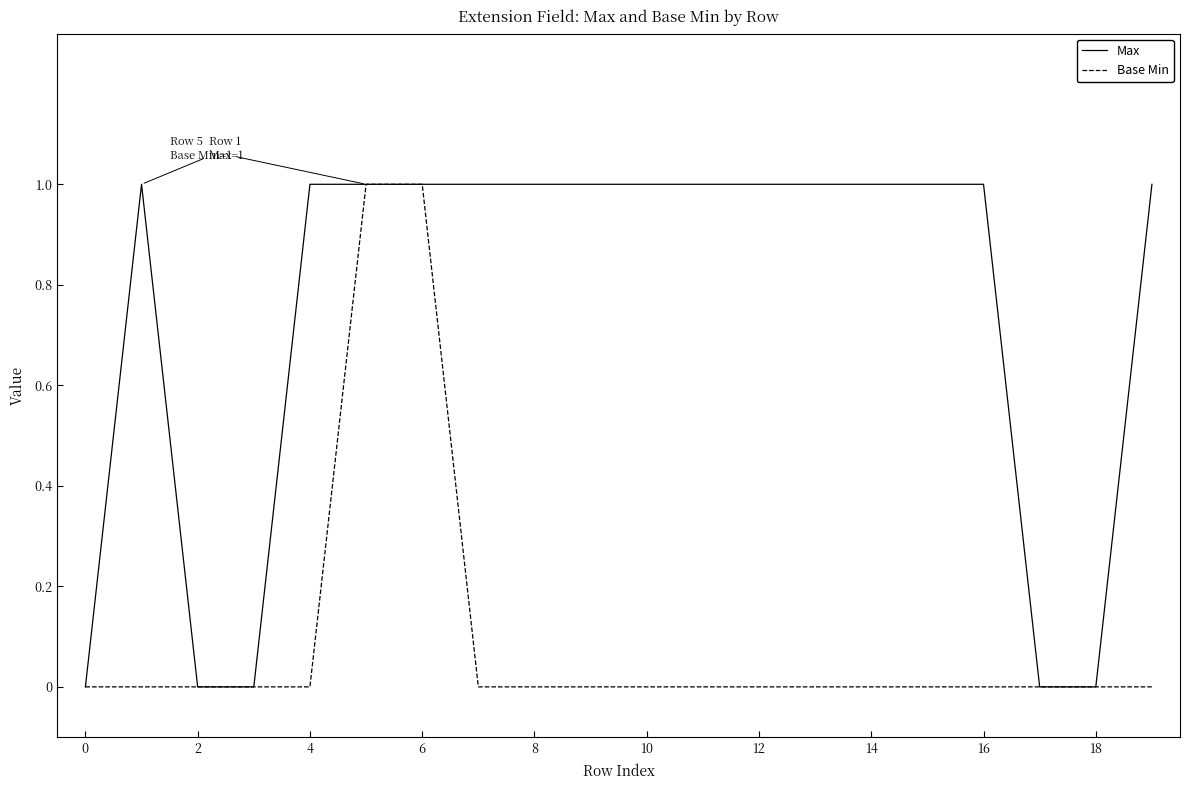

Count the number of categories in the chart.

20